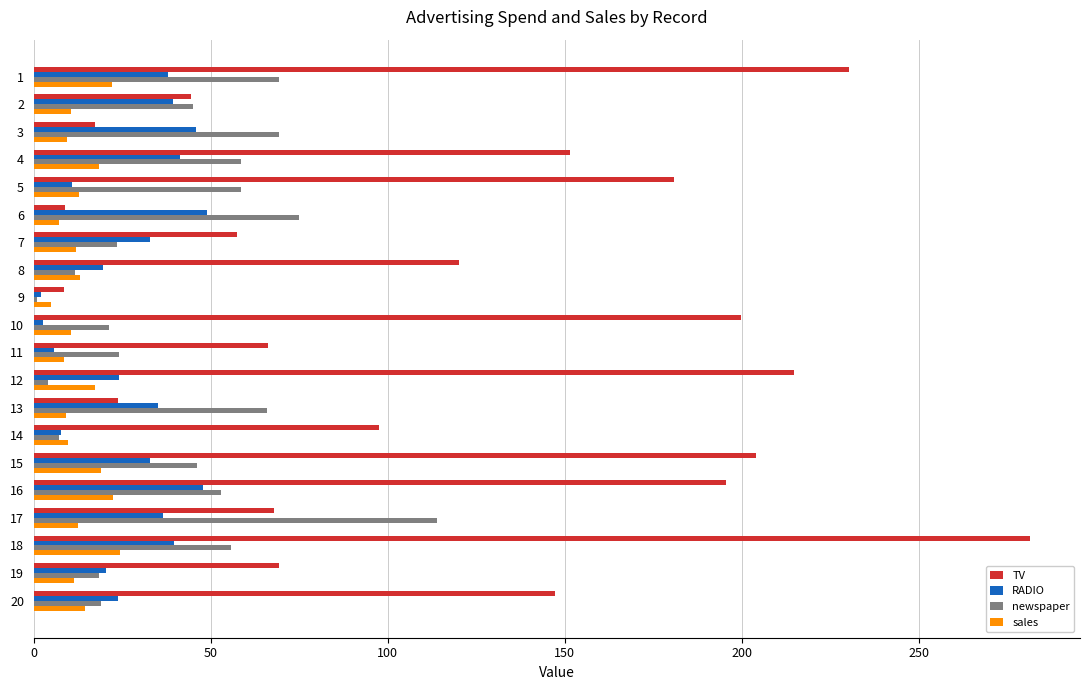

The value of sales at 1 is 7.0. True or false?

False